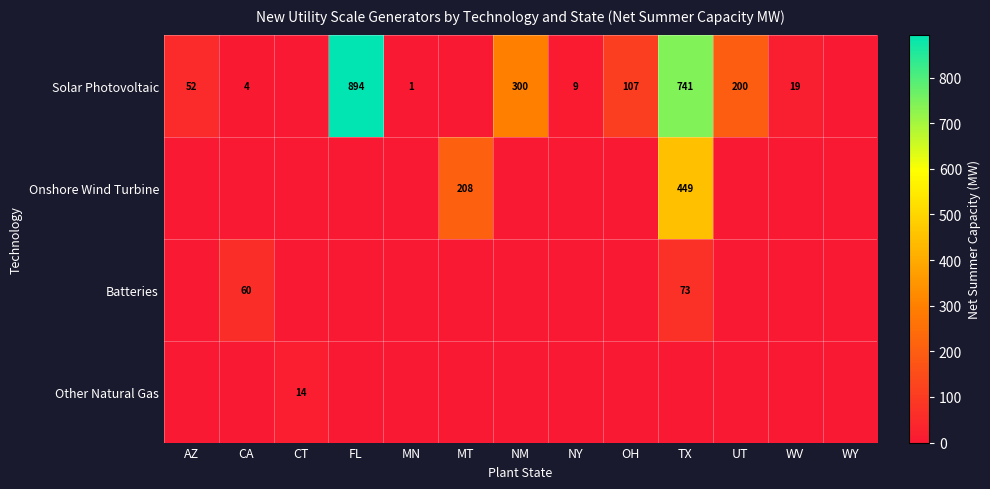

True or false: Onshore Wind Turbine has a value of 142 at TX.

False